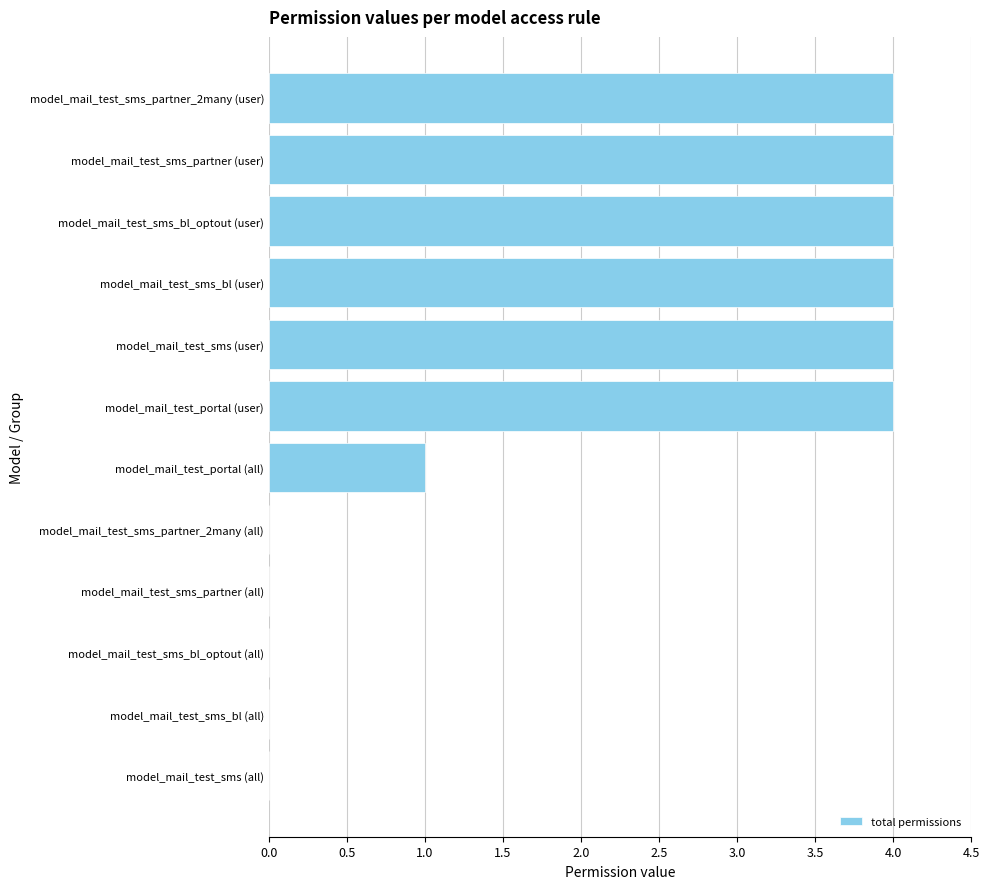

Which has a higher value, model_mail_test_sms_partner (user) or model_mail_test_sms_partner_2many (all)?

model_mail_test_sms_partner (user)